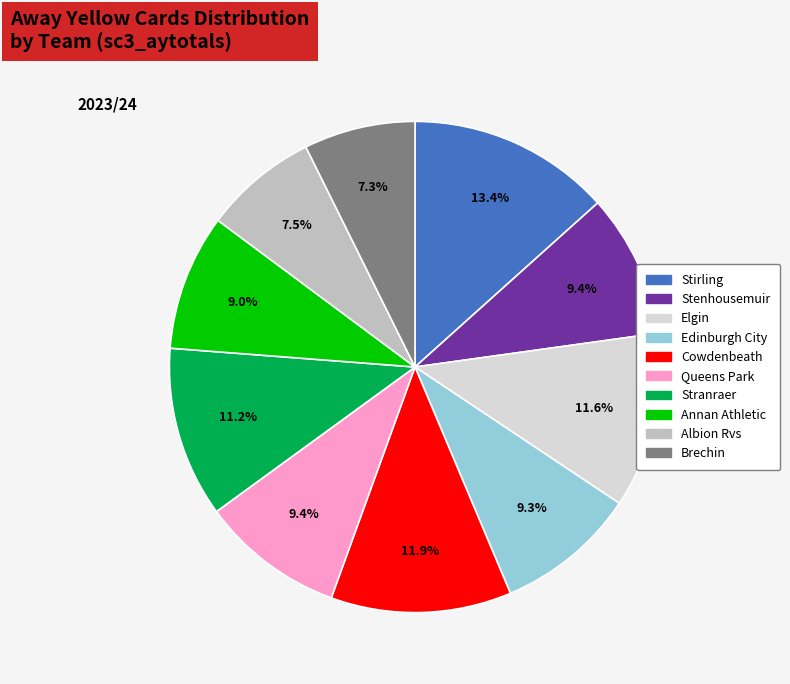

Which has a higher value, Queens Park or Cowdenbeath?

Cowdenbeath